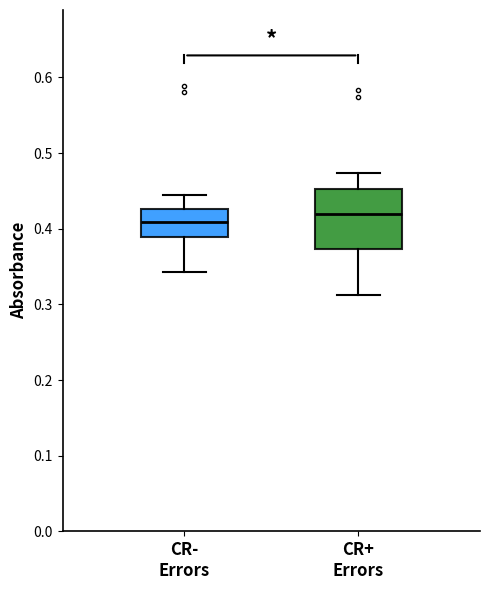

Comparing the boxes themselves (not the whiskers), which one is the tallest?

CR+ Errors